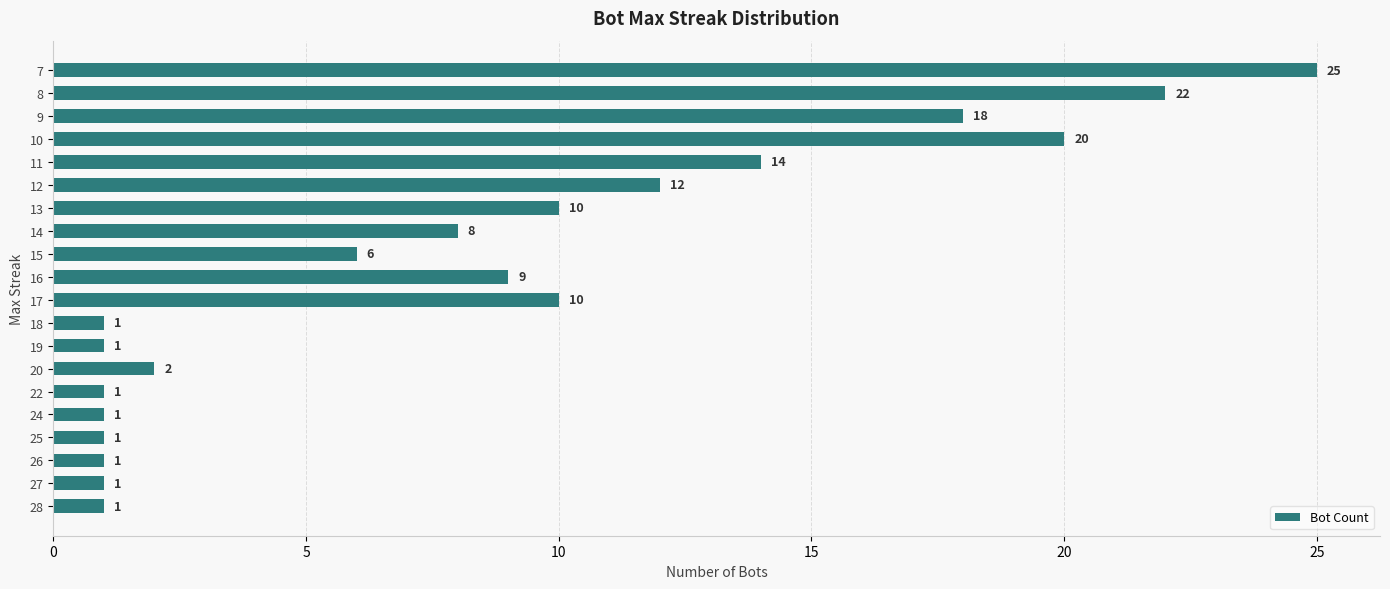

What value does the data have at 17?

10